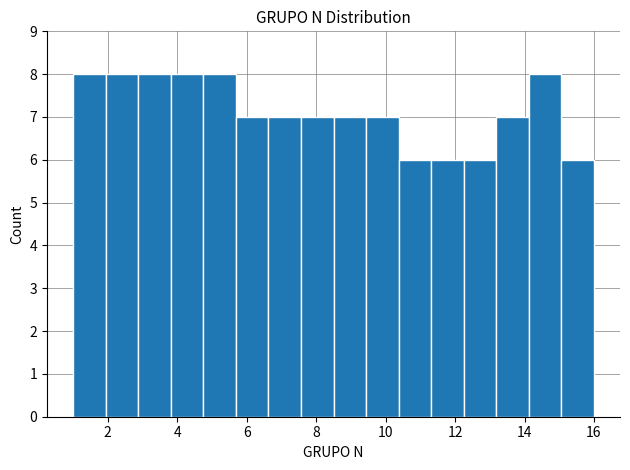

Reading left to right, transcribe this chart: for each bar, give the range it covers on the x-axis and its height. Neither the bar edges nor the heights are printed on the chart, so give them approximately, as read against the axes.

1.0 to 2.0: 8
2.0 to 2.8: 8
2.8 to 3.8: 8
3.8 to 4.8: 8
4.8 to 5.6: 8
5.6 to 6.6: 7
6.6 to 7.6: 7
7.6 to 8.6: 7
8.6 to 9.4: 7
9.4 to 10.4: 7
10.4 to 11.4: 6
11.4 to 12.2: 6
12.2 to 13.2: 6
13.2 to 14.2: 7
14.2 to 15.0: 8
15.0 to 16.0: 6